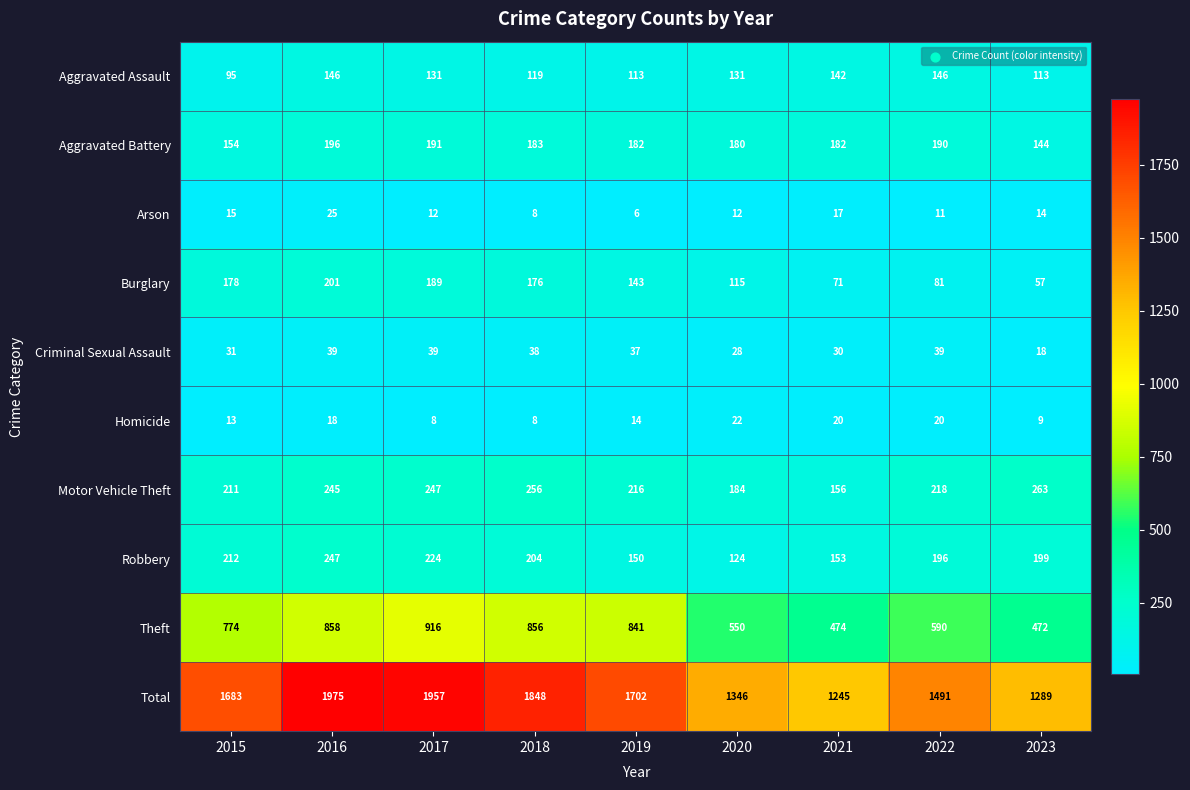

What is the difference between the Arson values at 2015 and 2018?

7